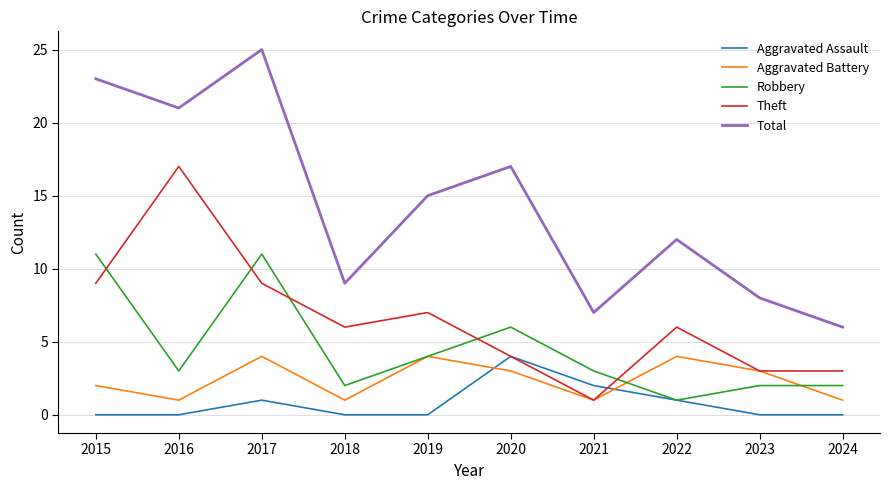

What is the maximum value for Total?

25